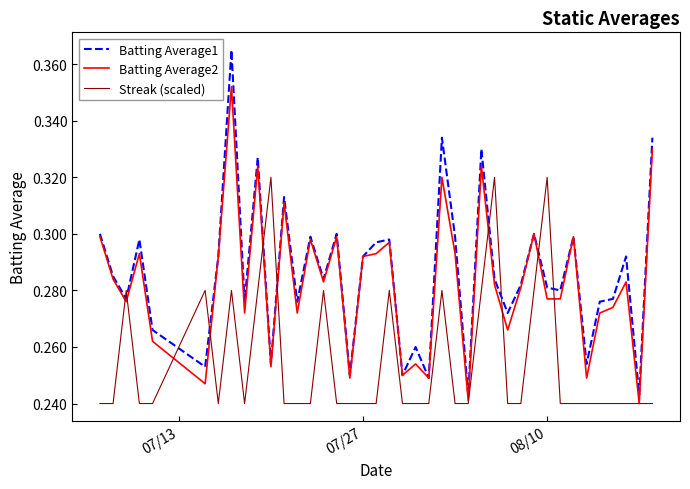

After their last crossing, which series has the higher values: Streak (scaled) or Batting Average1?

Batting Average1